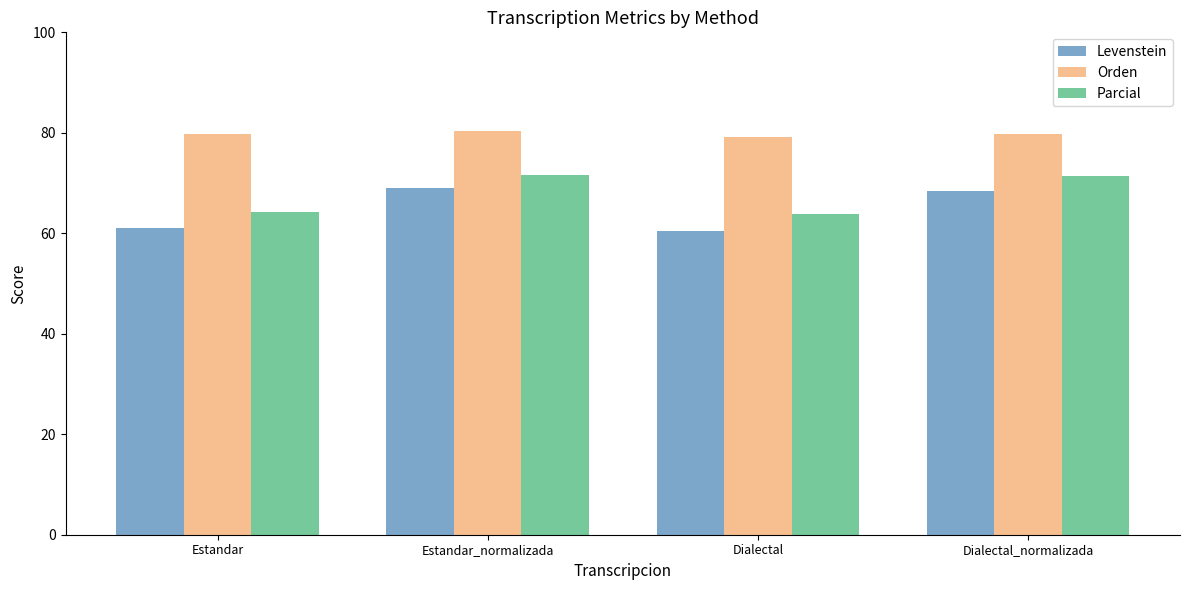

What is the highest value of the Parcial series?

71.5